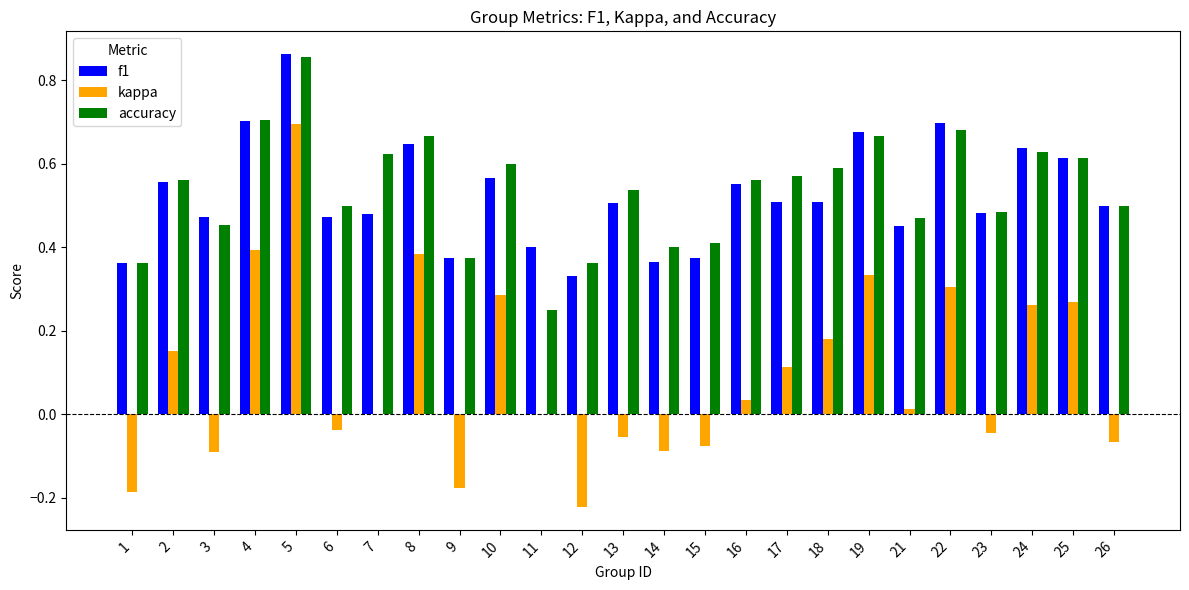

The value of f1 at 23 is 0.5. True or false?

True